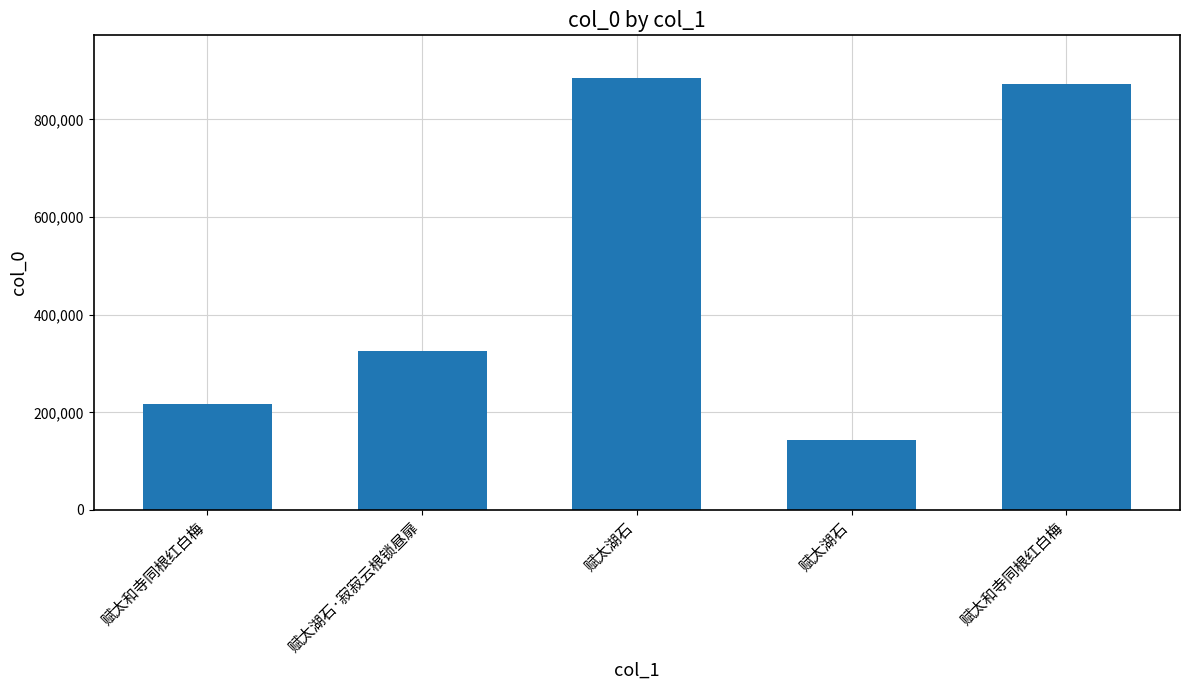

How many bars are there in total?

5